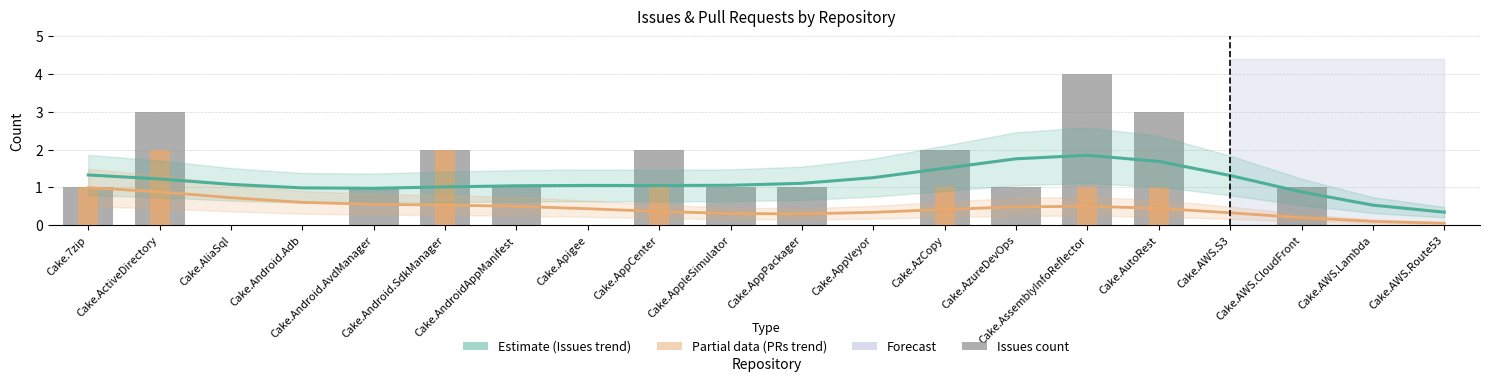

At which category is the sum across all series the highest?

Cake.AssemblyInfoReflector